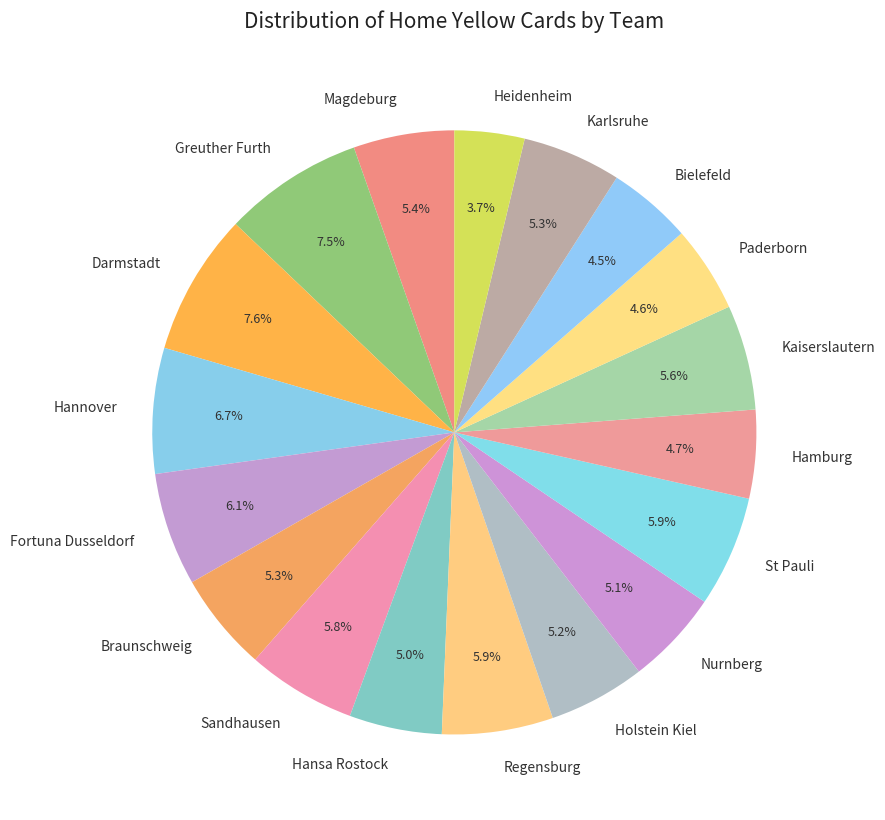

Is there a majority slice in this chart?

No